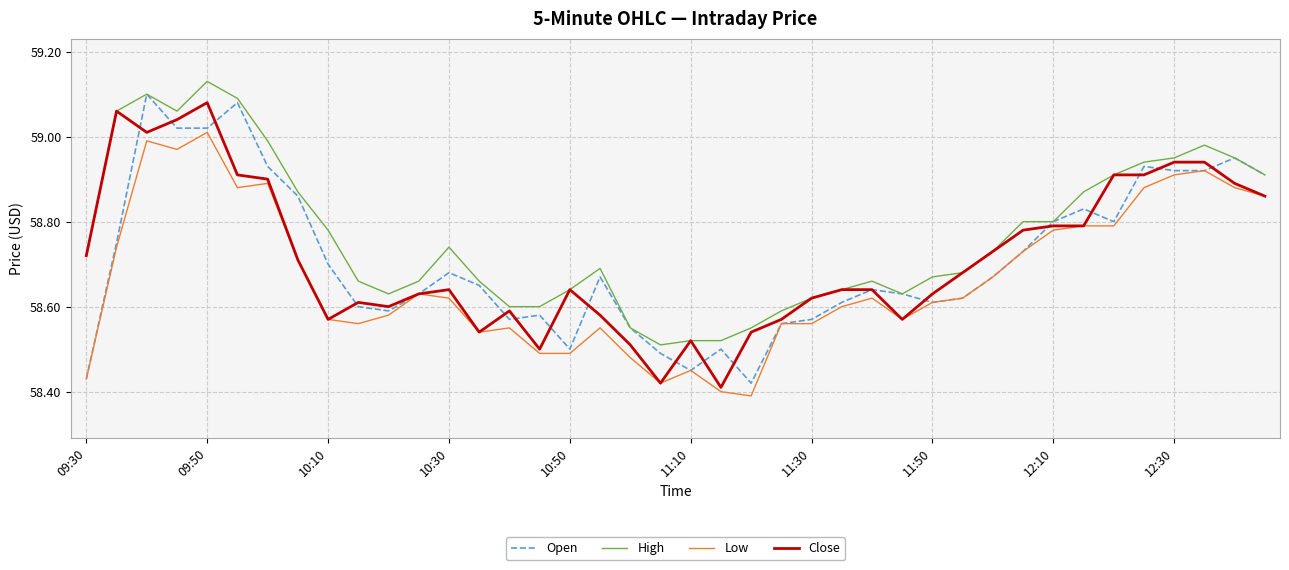

Does the chart have visible grid lines?

Yes